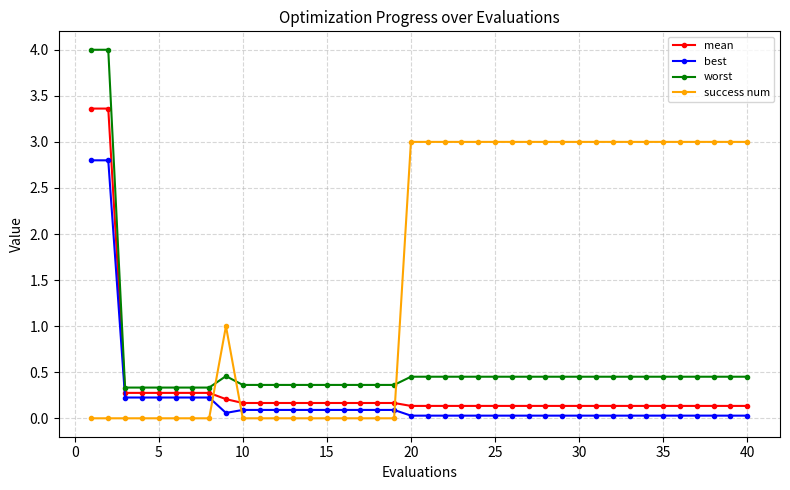

After their last crossing, which series has the higher values: success num or worst?

success num